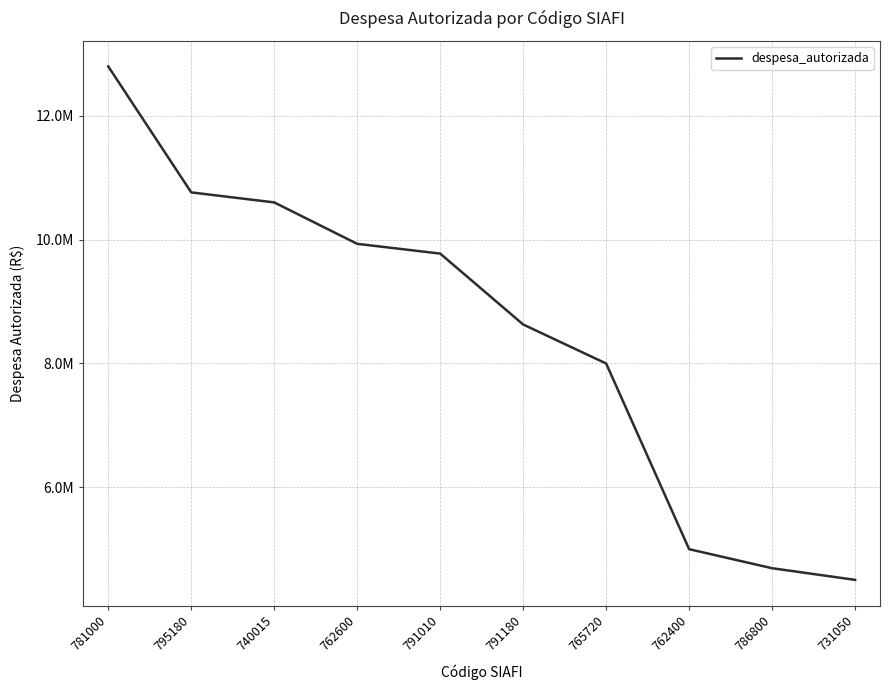

What is the average value?

8469957.0